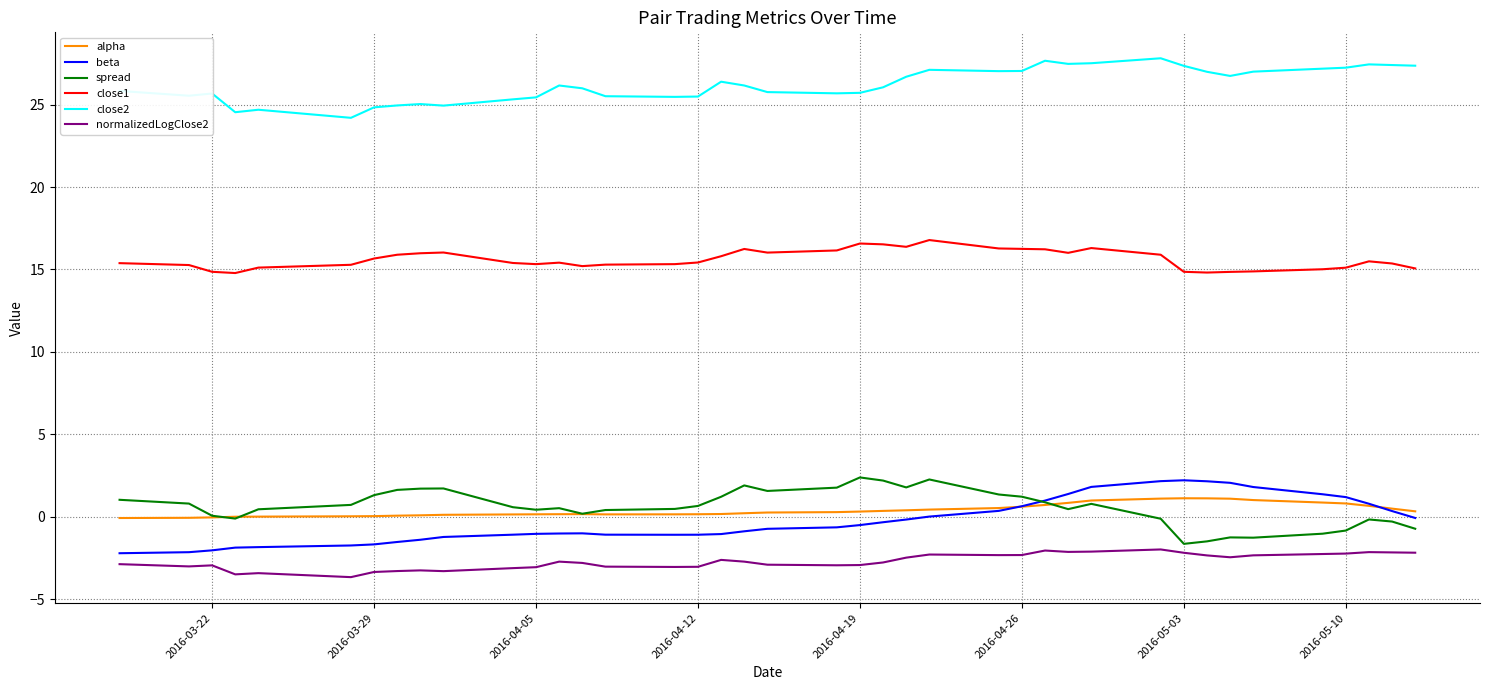

True or false: beta and normalizedLogClose2 cross at least once.

False